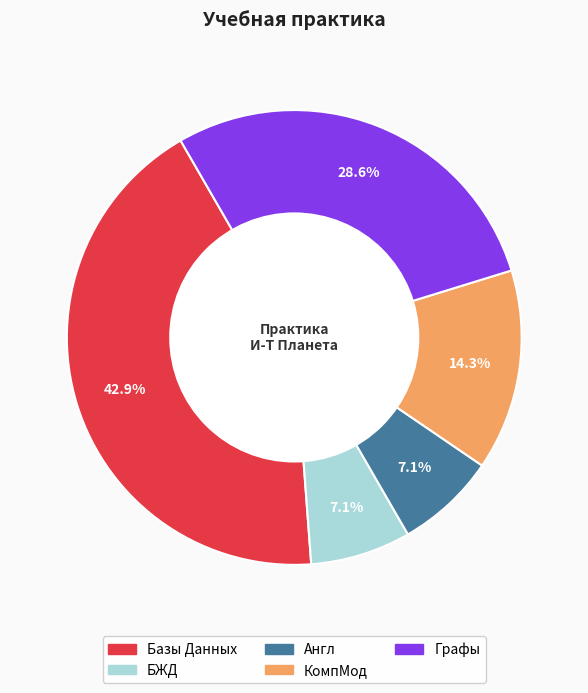

To the nearest percent, what is the difference between the largest and smallest slice percentages?

36%